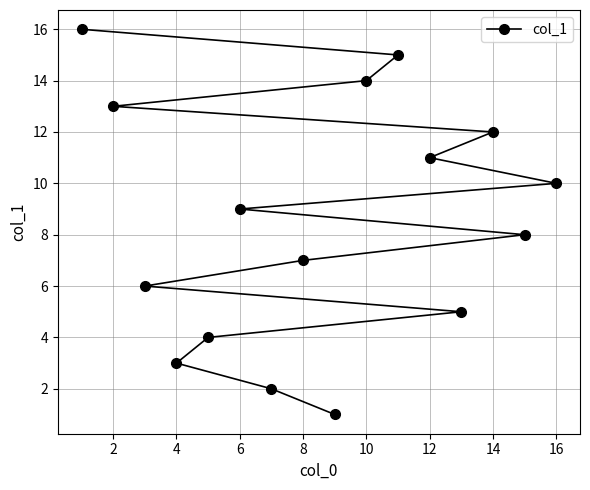

Count the number of data series in this chart.

1